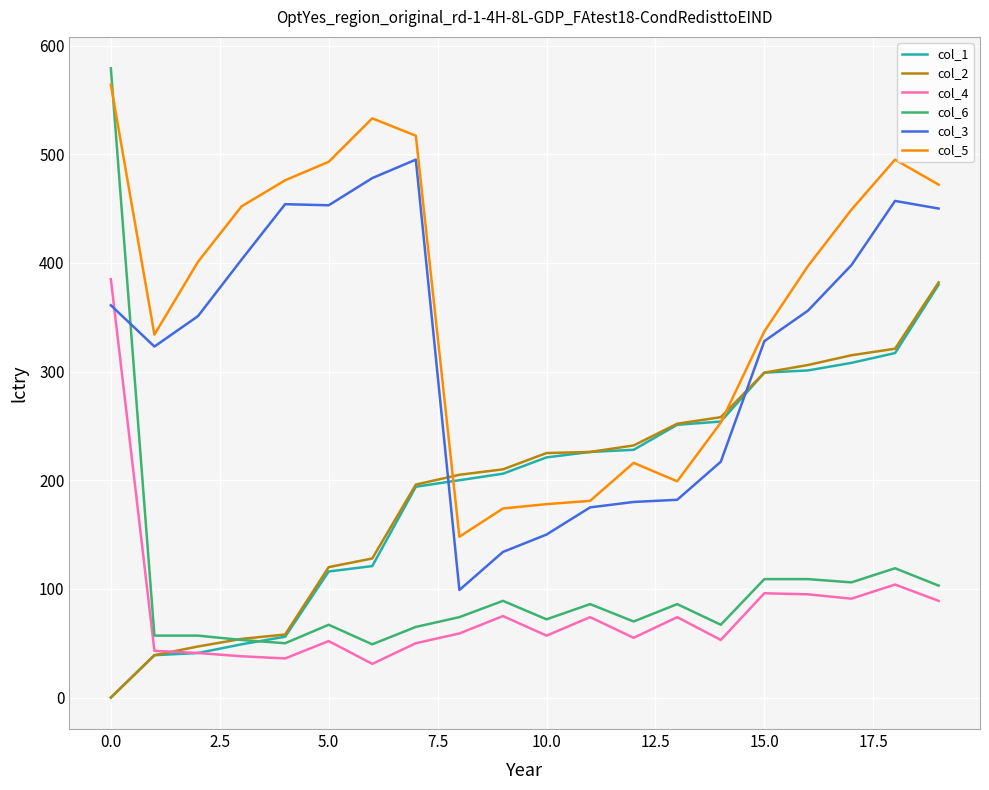

After their last crossing, which series has the higher values: col_6 or col_3?

col_3